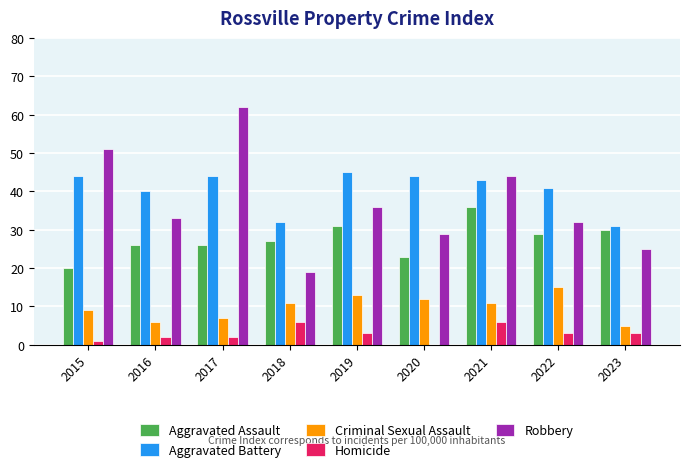

The value of Aggravated Assault at 2019 is 46. True or false?

False